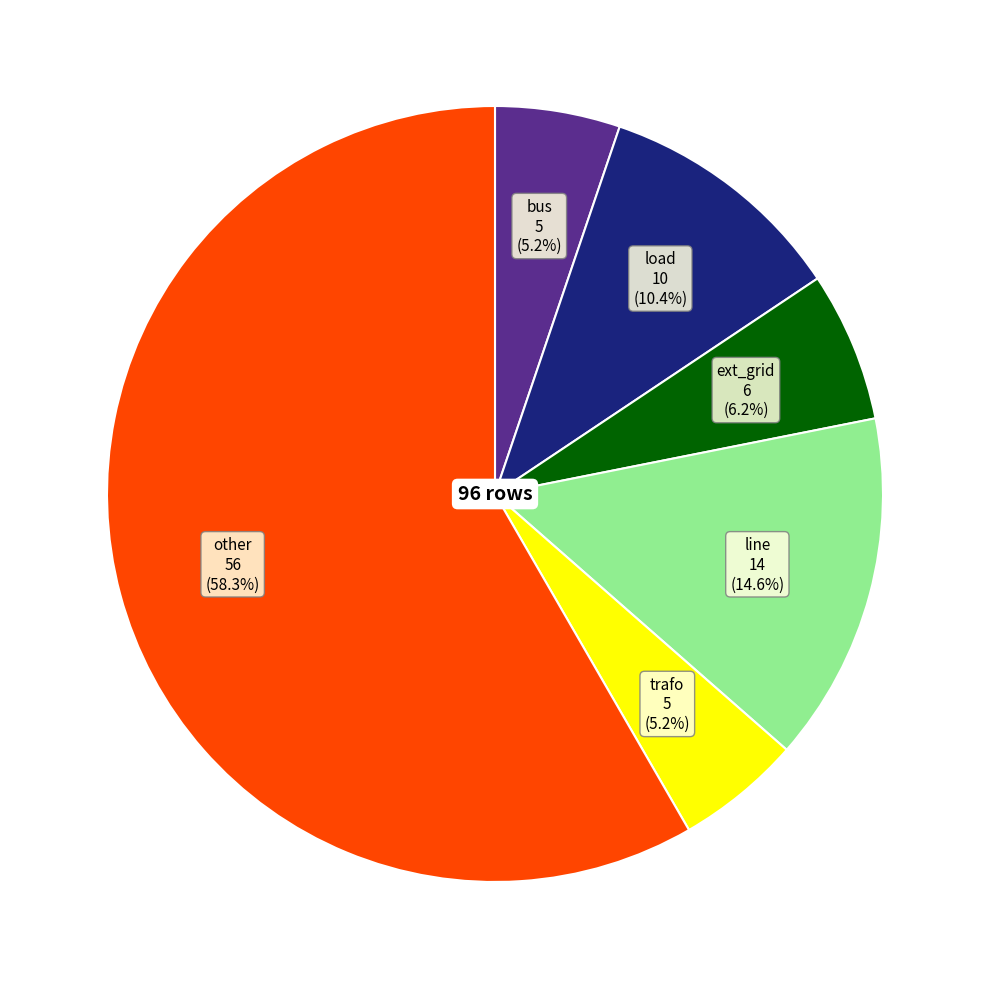

Which slice is the largest?

other